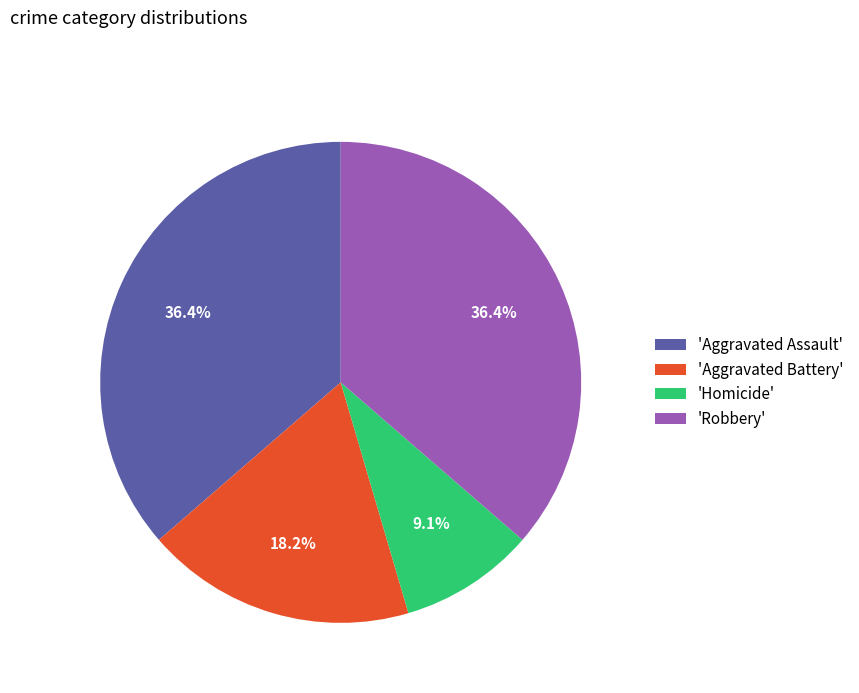

What percentage do 'Robbery' and 'Aggravated Battery' together represent?

54.5%